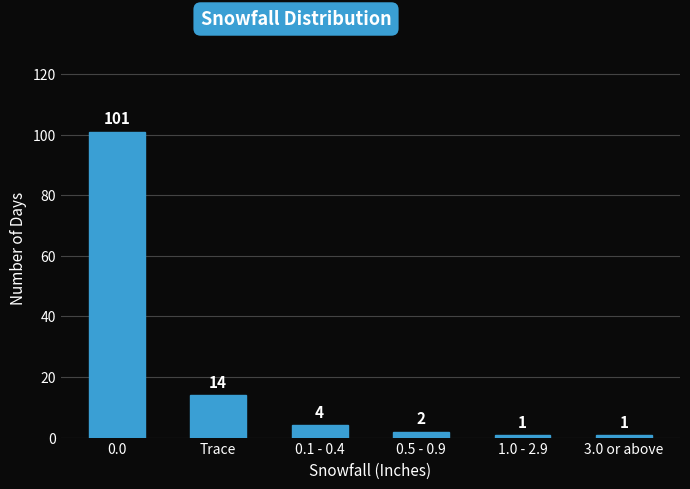

Reading left to right, transcribe all the data shown in this chart.

0.0=101	Trace=14	0.1 - 0.4=4	0.5 - 0.9=2	1.0 - 2.9=1	3.0 or above=1